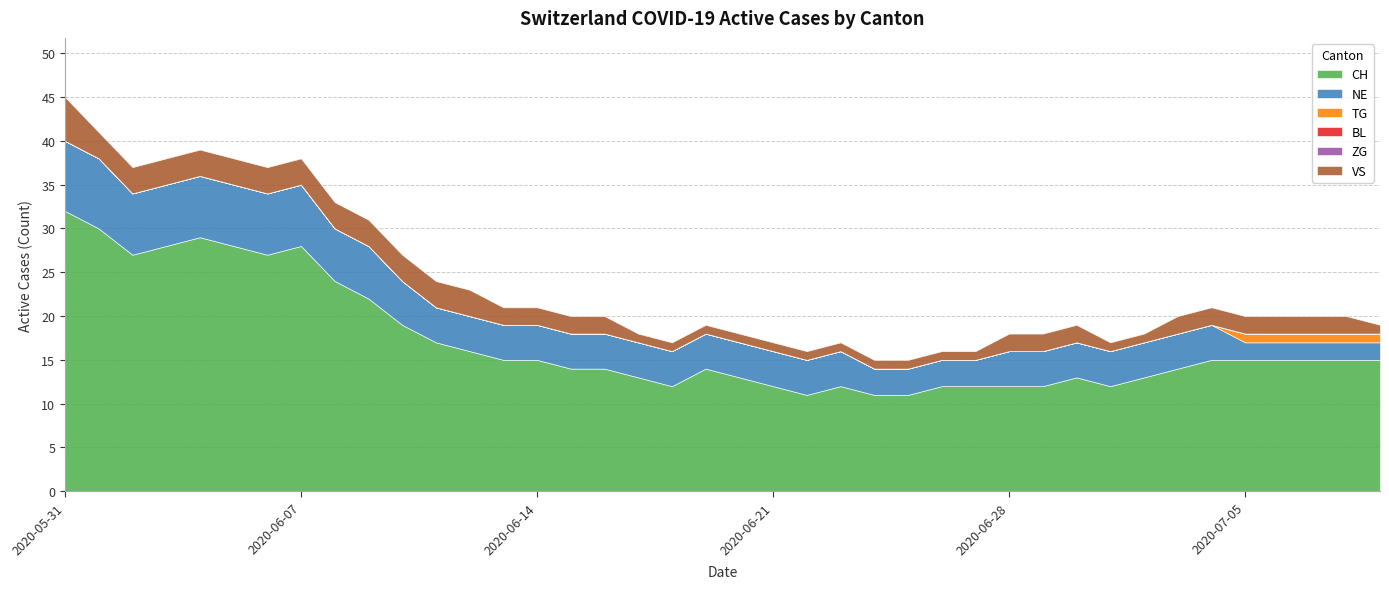

What are all the series names shown in the legend?

CH, NE, TG, BL, ZG, VS